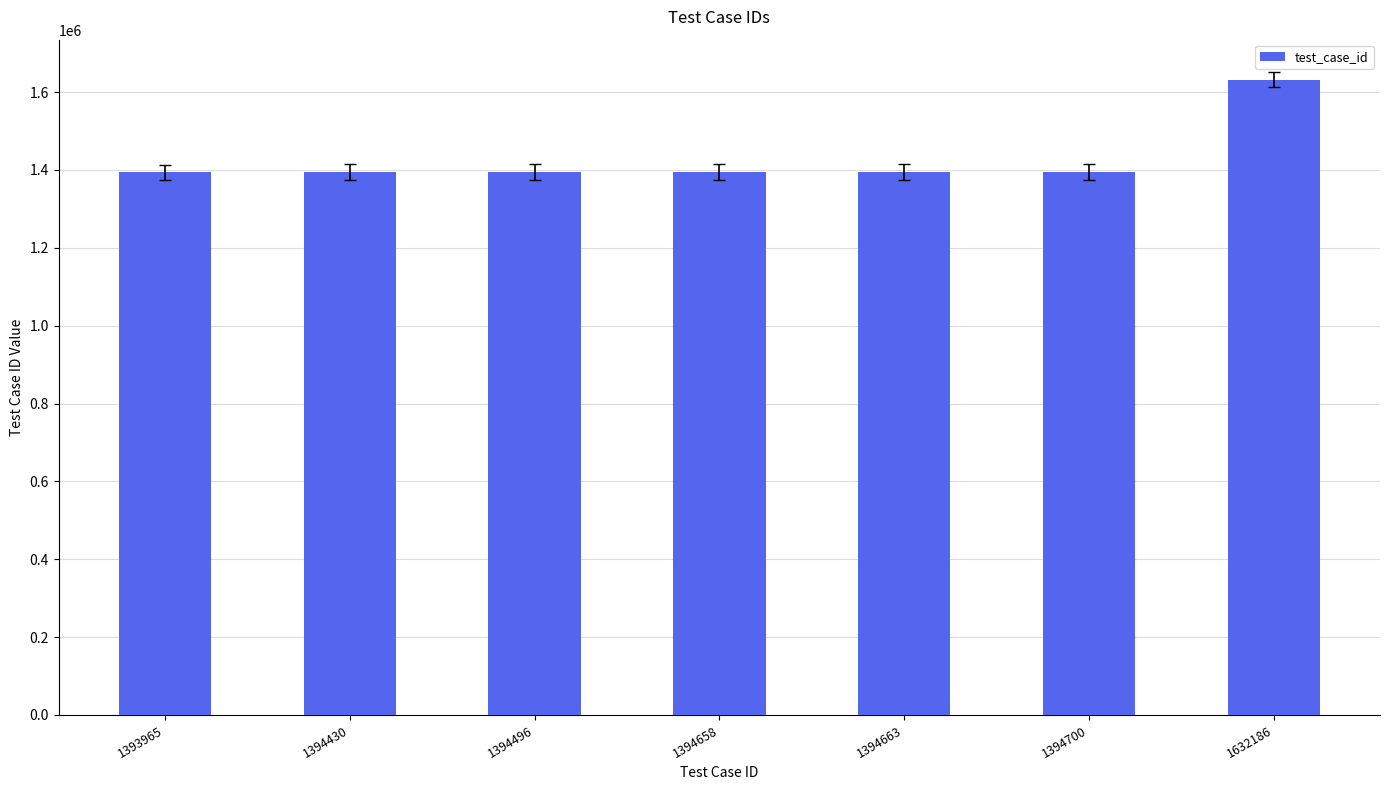

What is the sum of all values?

9999098